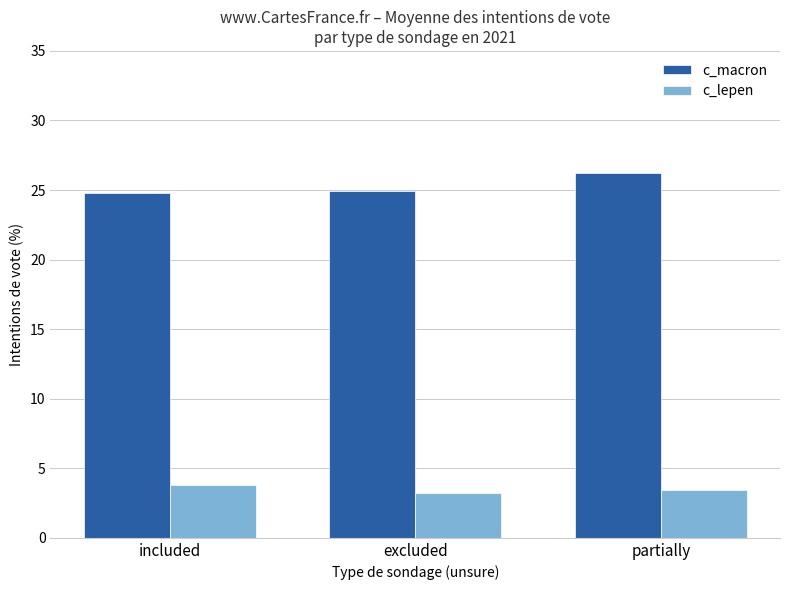

The value of c_macron at partially is 15.2. True or false?

False